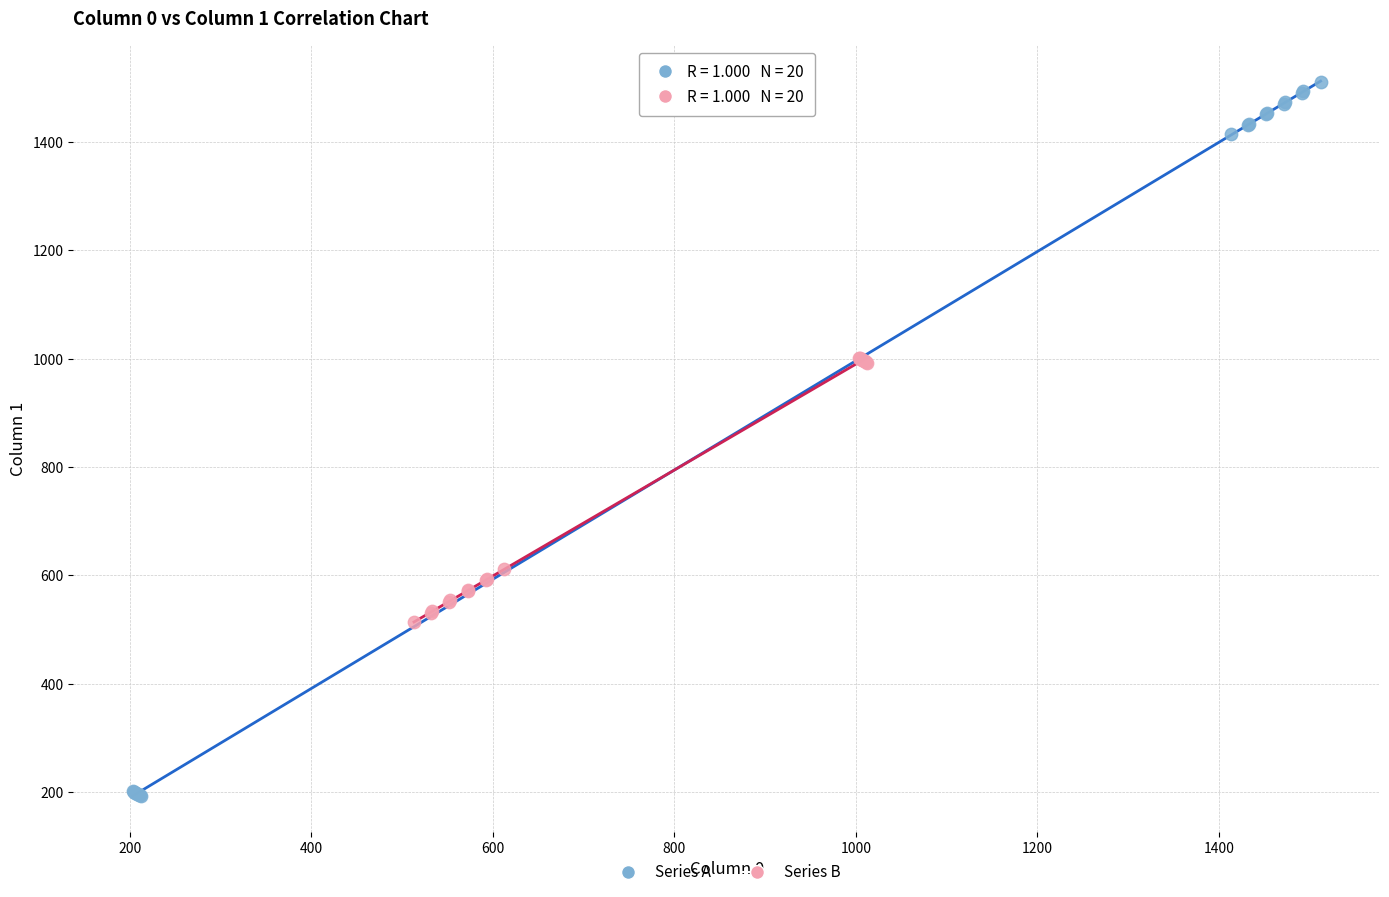

Which series contains the highest Y value?

Series A